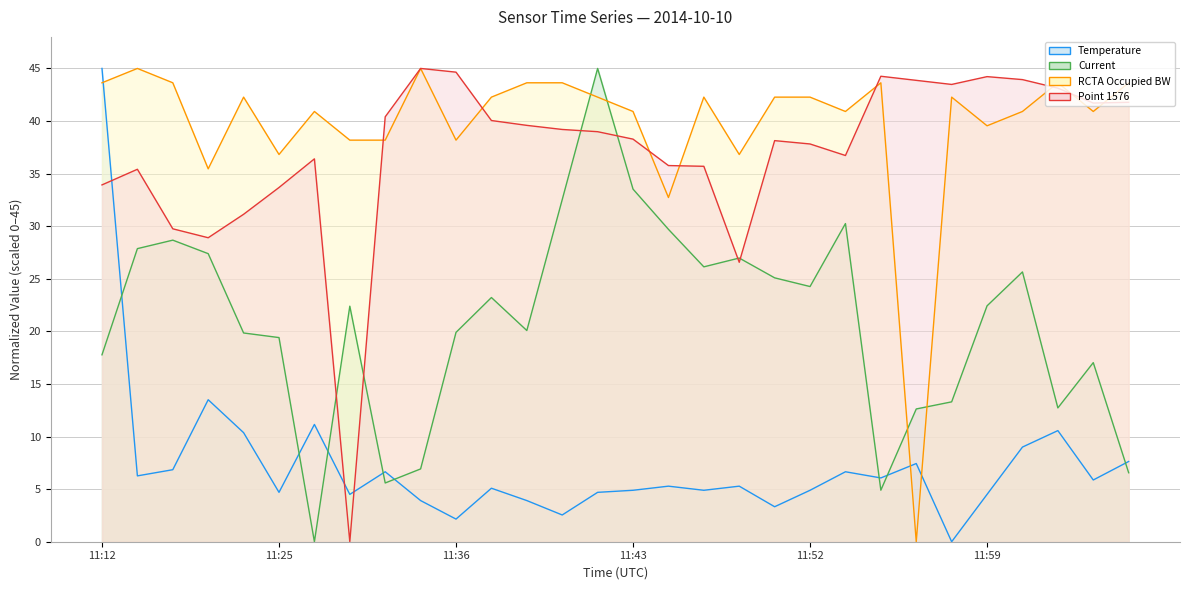

List the series in order of their peak value, highest first.

Temperature (line), Current (line), RCTA Occupied BW (line), Point 1576 (line)